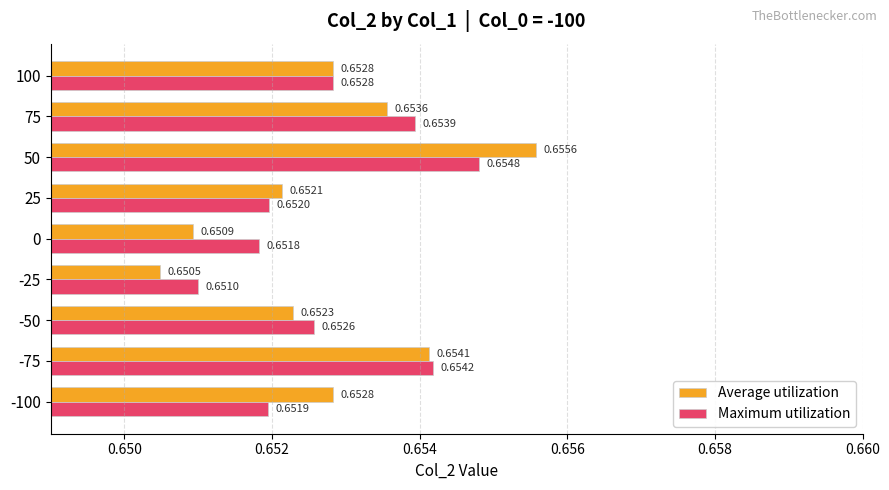

What is the total value across all series at 100?

1.3